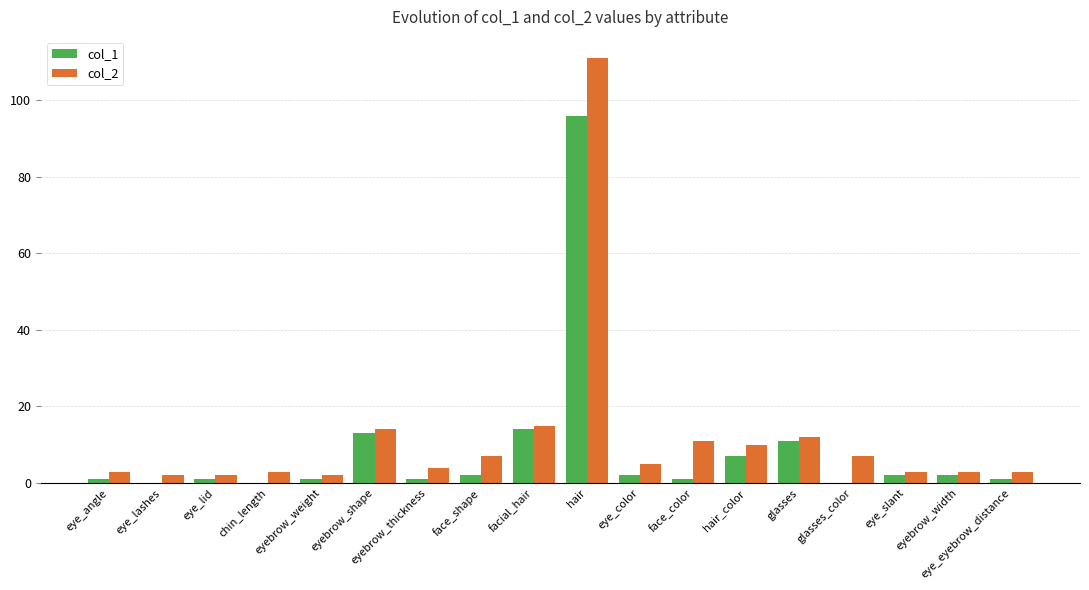

Is the value of col_2 at eyebrow_shape greater than the value of col_1 at hair?

No